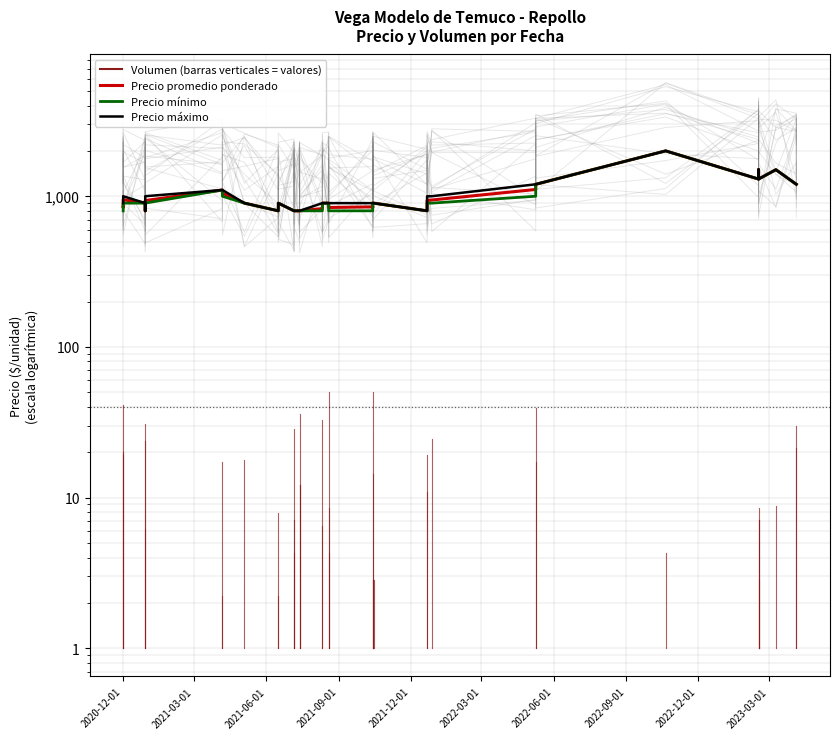

What is the smallest value displayed?

800